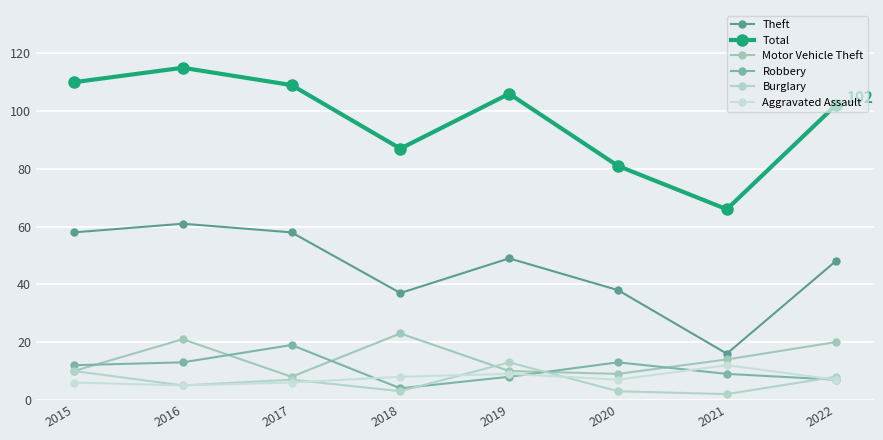

At which category does Total reach its first local peak?

2016